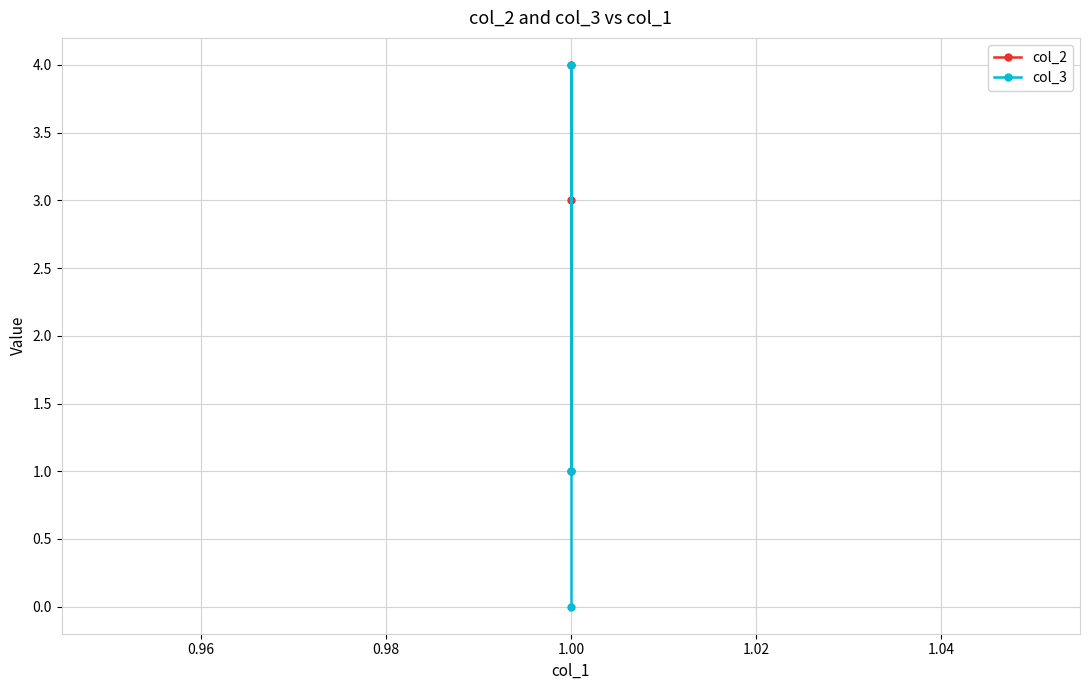

What is the difference between the maximum and second lowest values in the col_3 series?

3